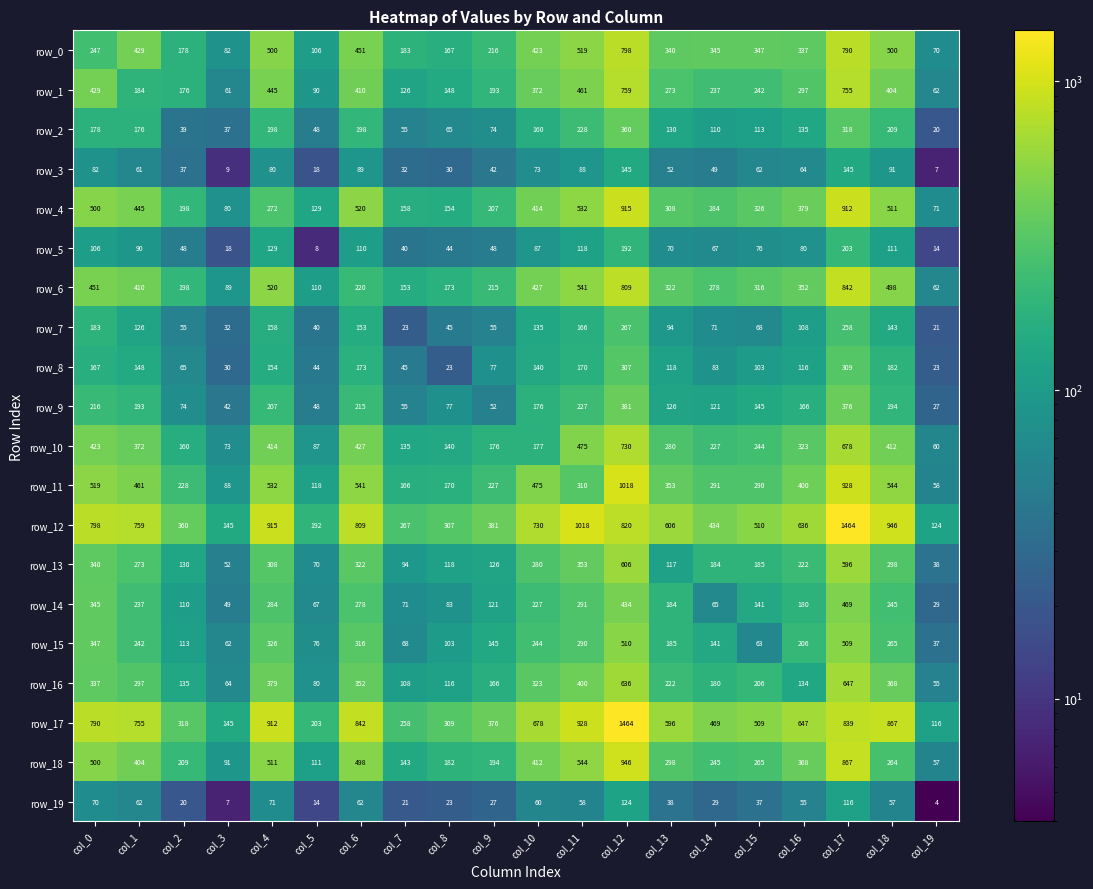

How many data points does each series have?

20